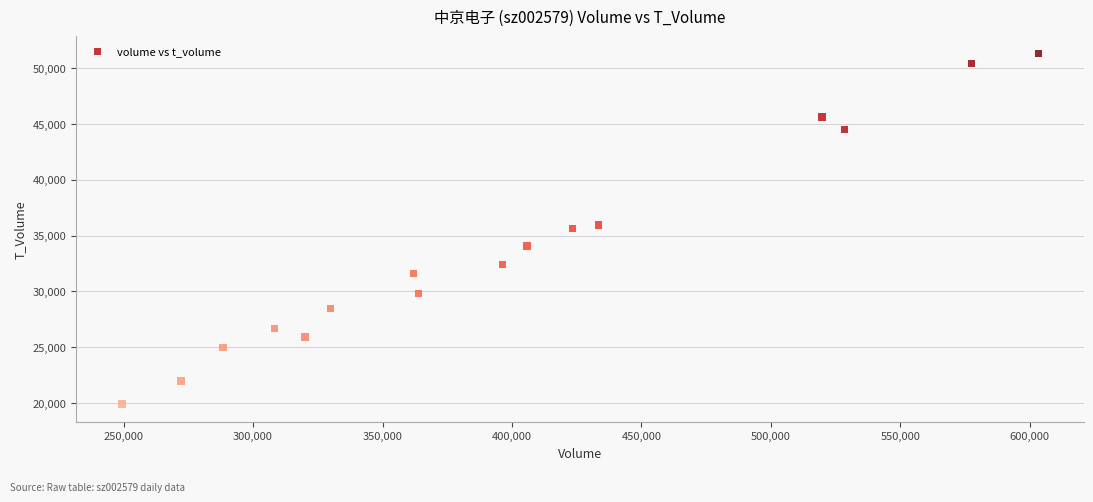

What is the range of X values (max minus min)?

353886